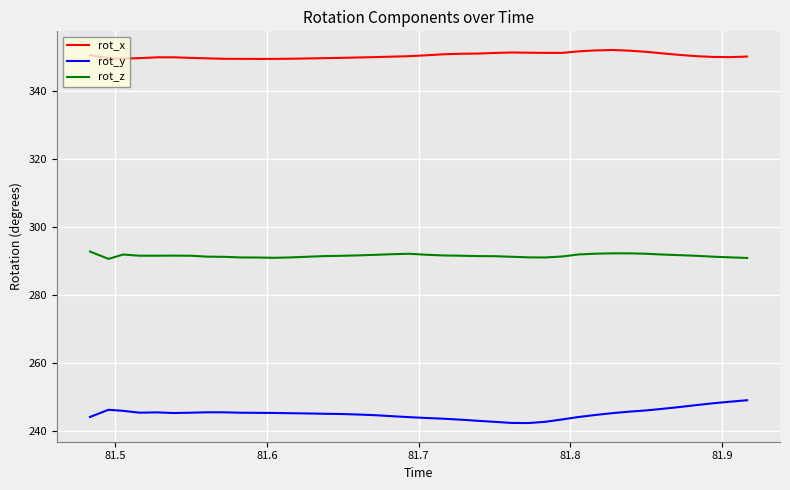

Rank the series by their maximum value, from highest to lowest.

rot_x, rot_z, rot_y